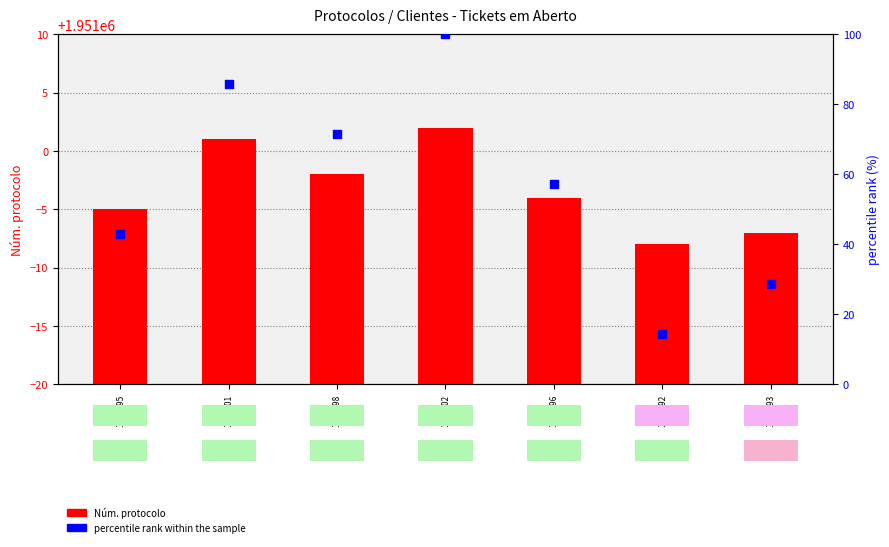

Which series has the widest spread of Y values?

percentile rank within the sample